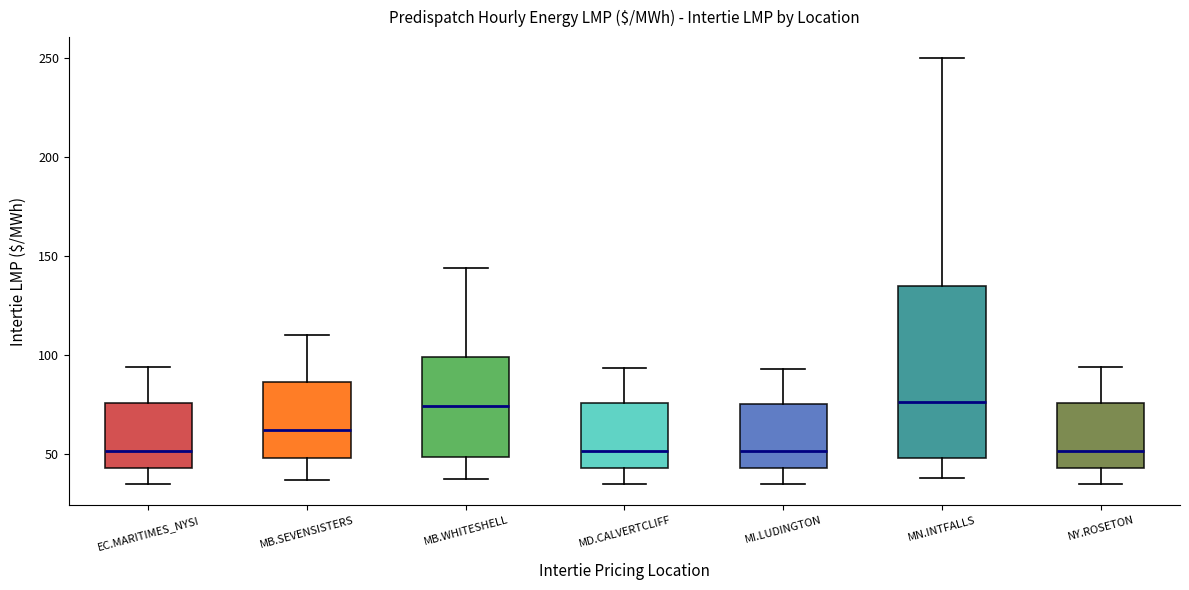

Where does the upper whisker of the box for MN.INTFALLS end on the y-axis? The values are not printed on the chart, so give them approximately, as read against the axis.

250